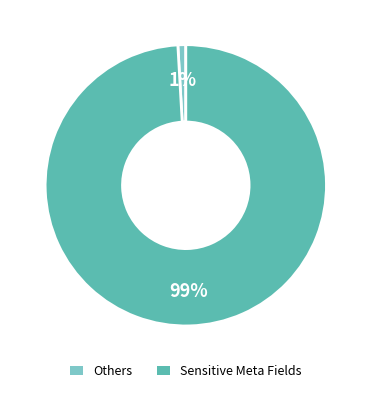

Combined, do Others and Sensitive Meta Fields account for over 50%?

Yes